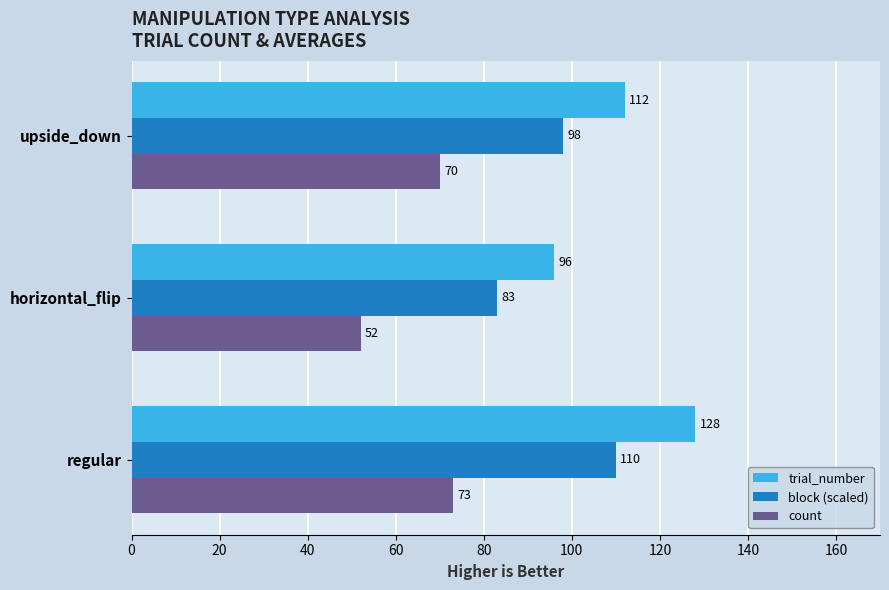

Which series has the largest total across all categories?

trial_number